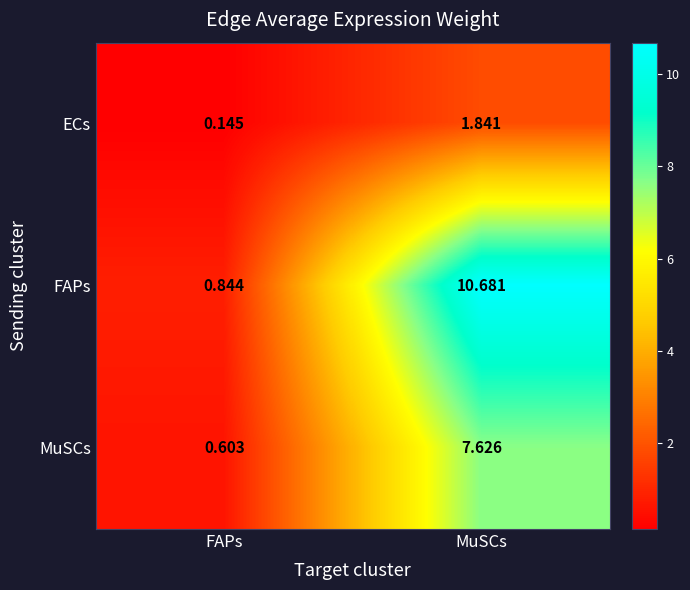

At which label is ECs closest to 0?

FAPs